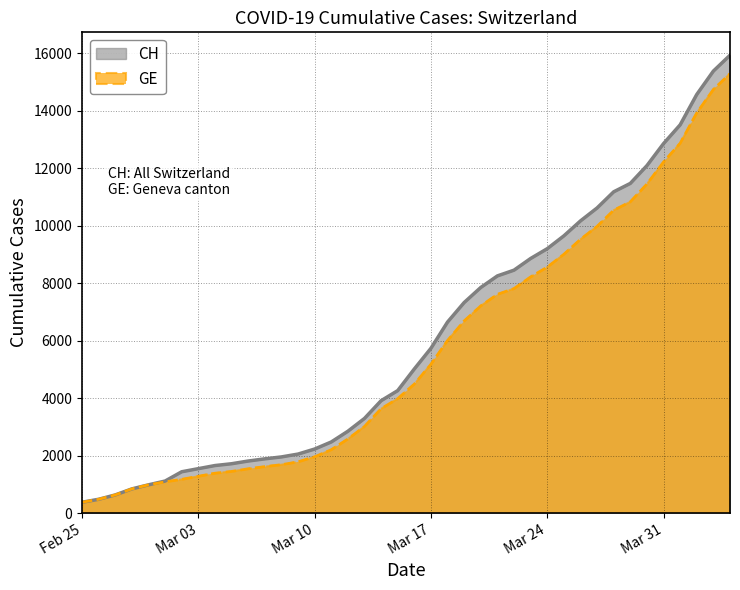

True or false: CH and GE cross at least once.

False